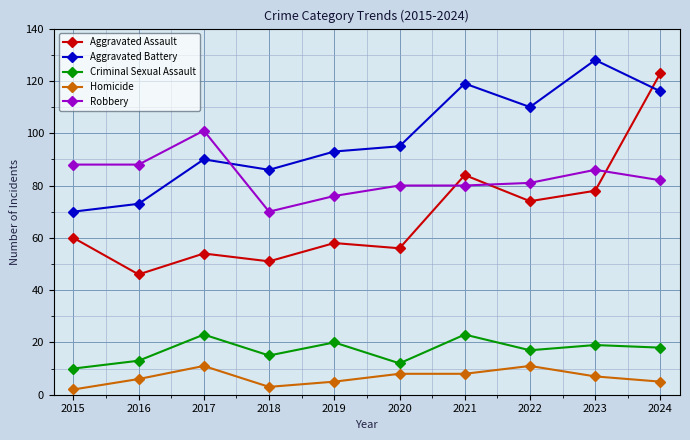

Is the value of Aggravated Battery at 2018 greater than the value of Aggravated Assault at 2023?

Yes